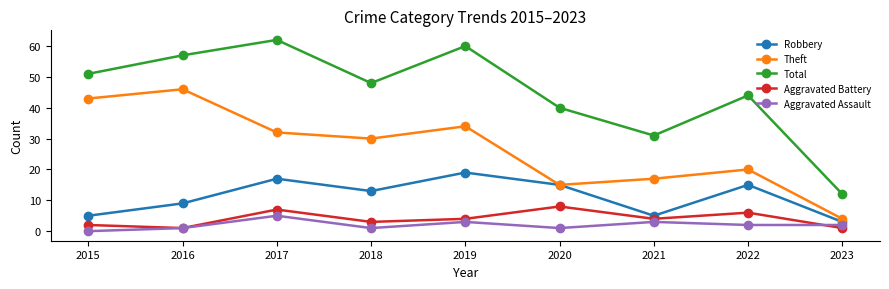

Is the value of Theft at 2020 greater than the value of Aggravated Assault at 2016?

Yes